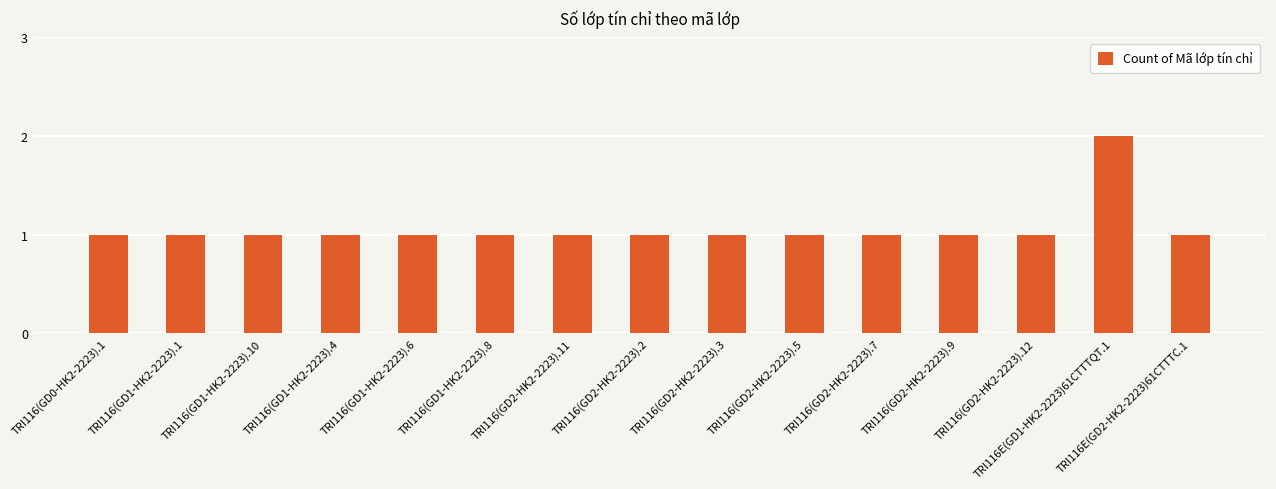

What is the label of the 7th bar from the right?

TRI116(GD2-HK2-2223).3